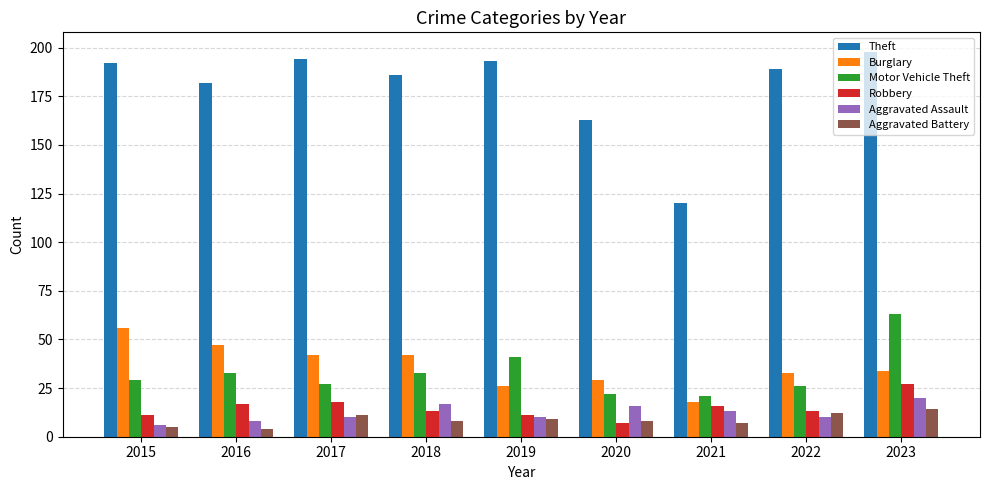

Are the bars grouped side by side (vs. stacked)?

Yes